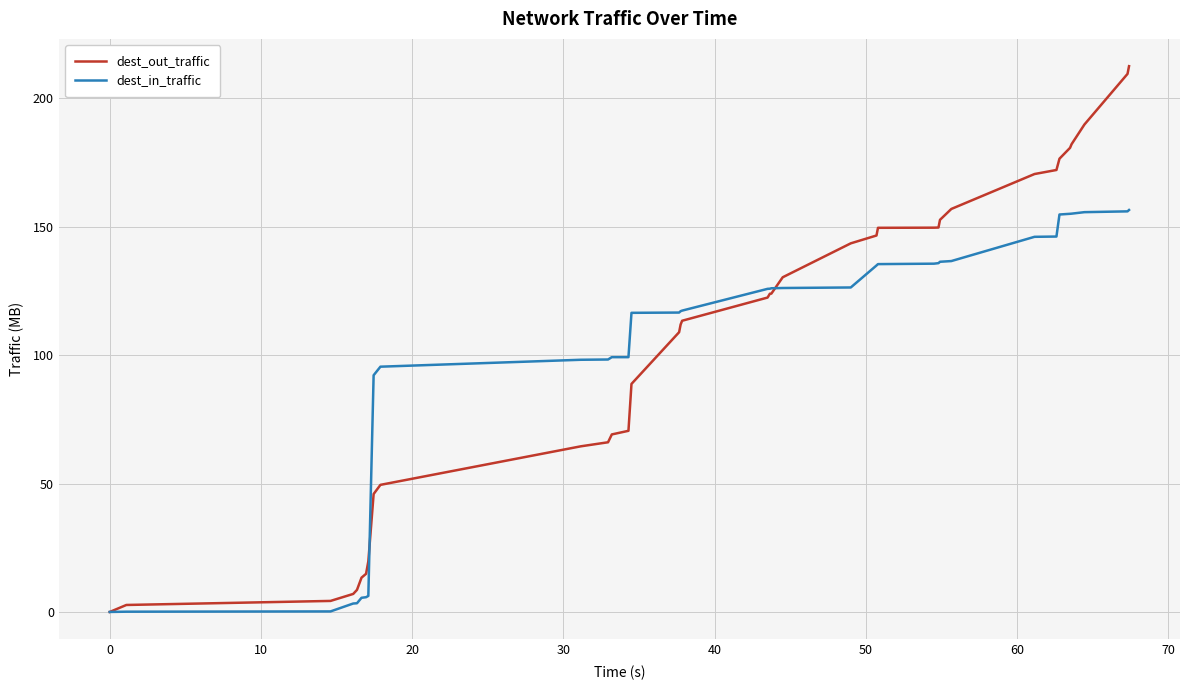

Rank the series by their maximum value, from highest to lowest.

dest_out_traffic, dest_in_traffic